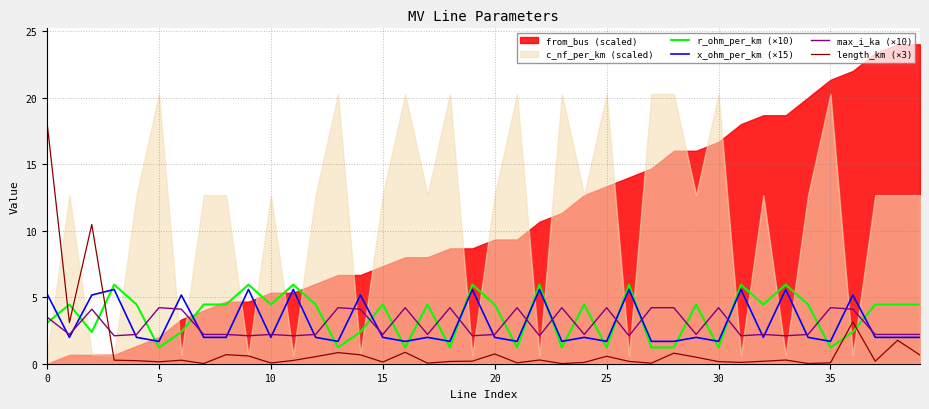

True or false: length_km (×3) and r_ohm_per_km (×10) cross at least once.

True